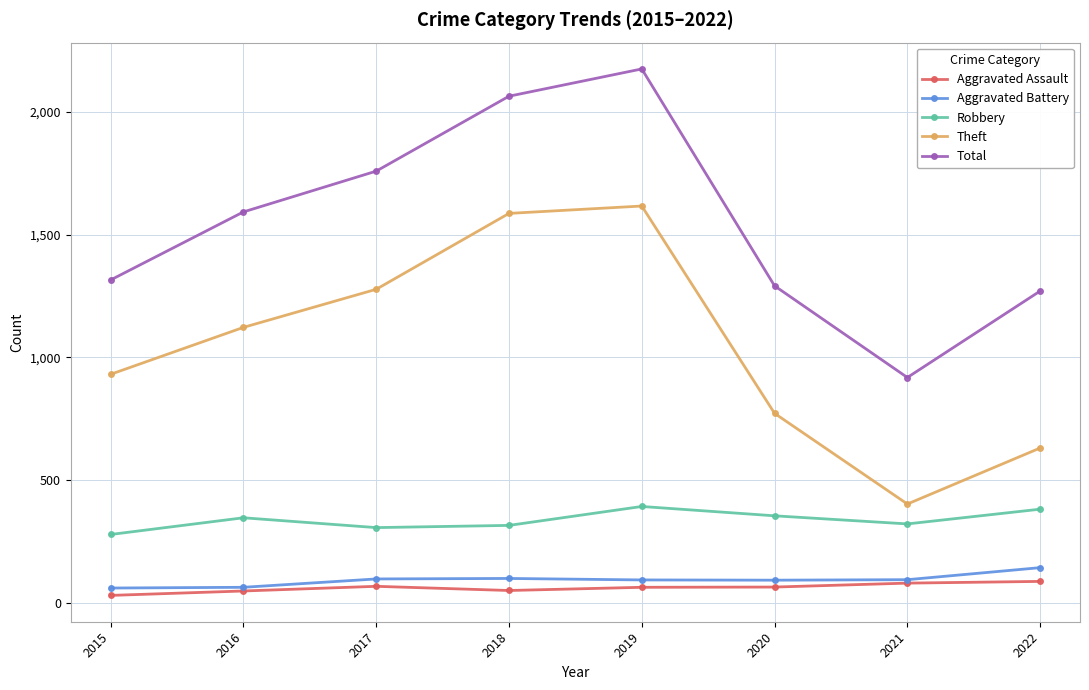

Where is the first local minimum for Total?

2021